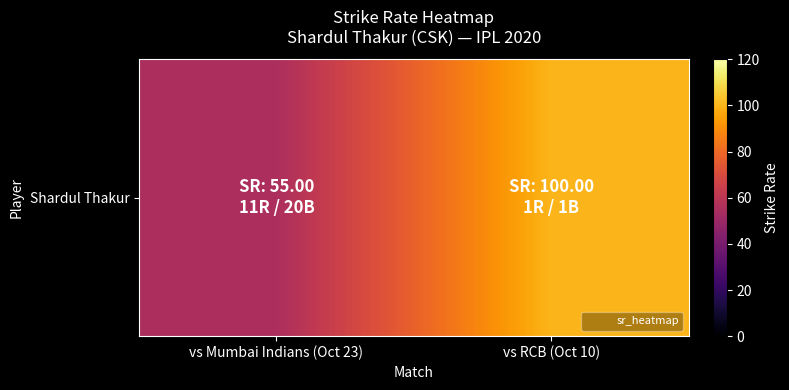

How many categories are shown in the chart?

2